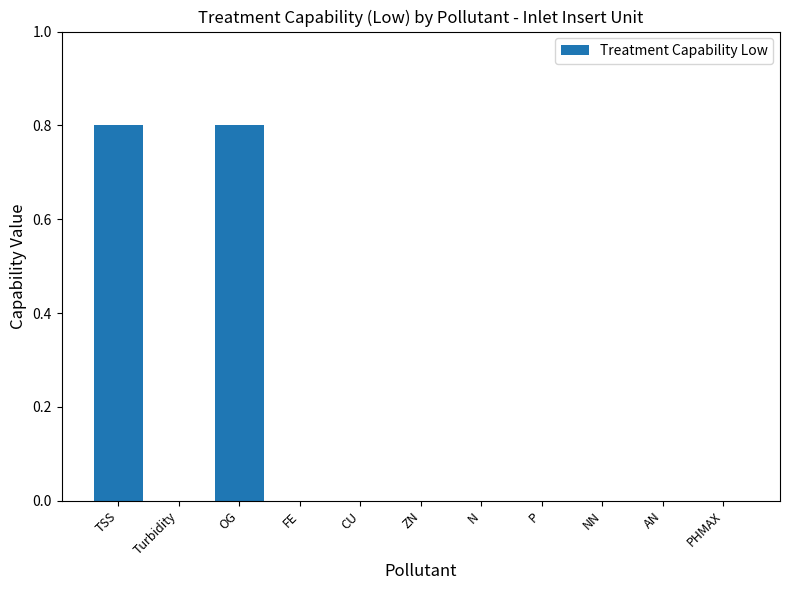

What is the change in value from TSS to FE?

-0.8